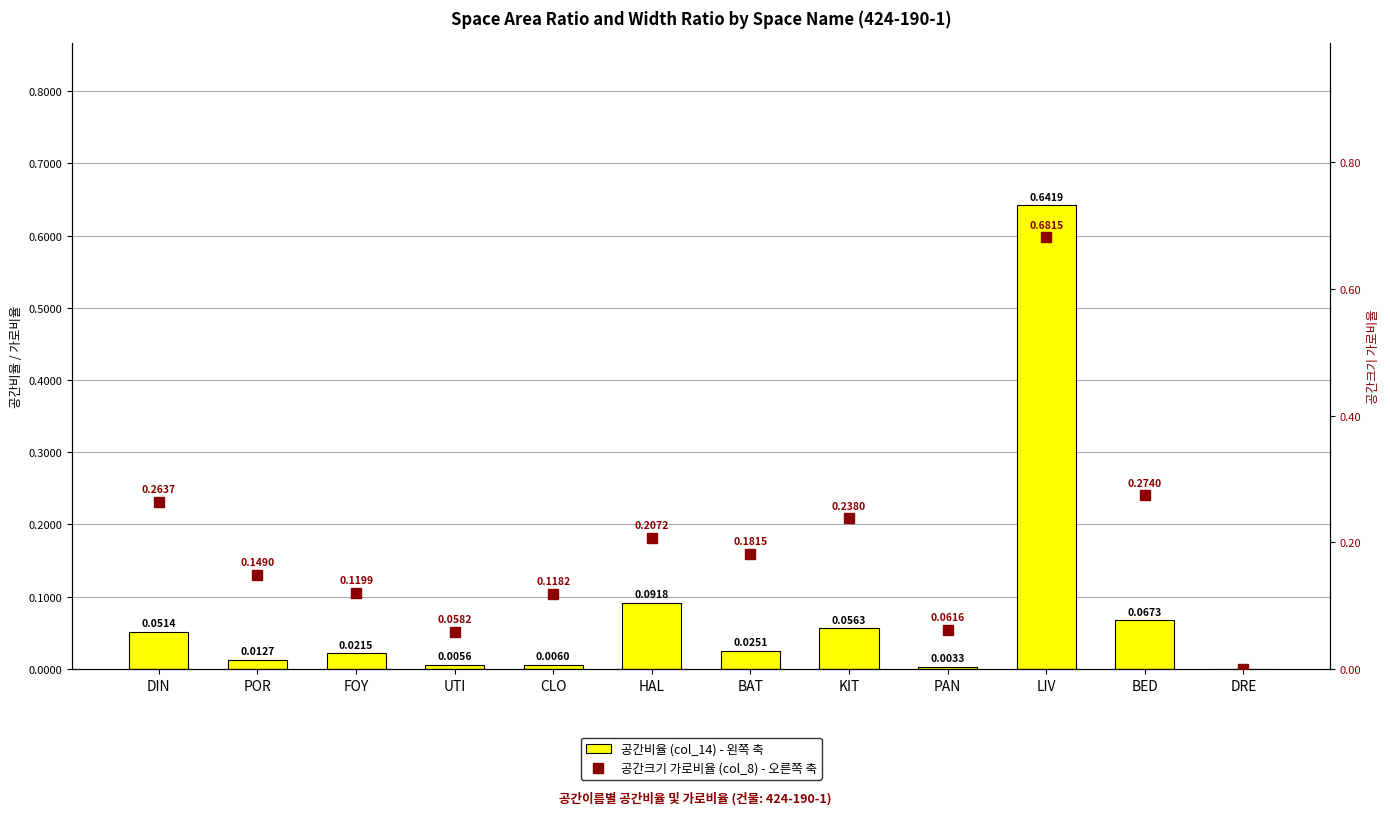

Which series has the largest range (max minus min)?

공간크기 가로비율 (col_8) - 오른쪽 축